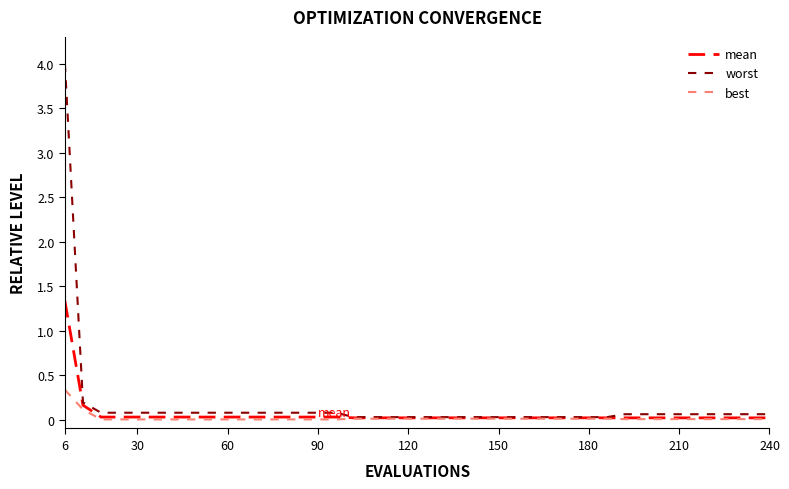

What is the maximum value for worst?

4.0